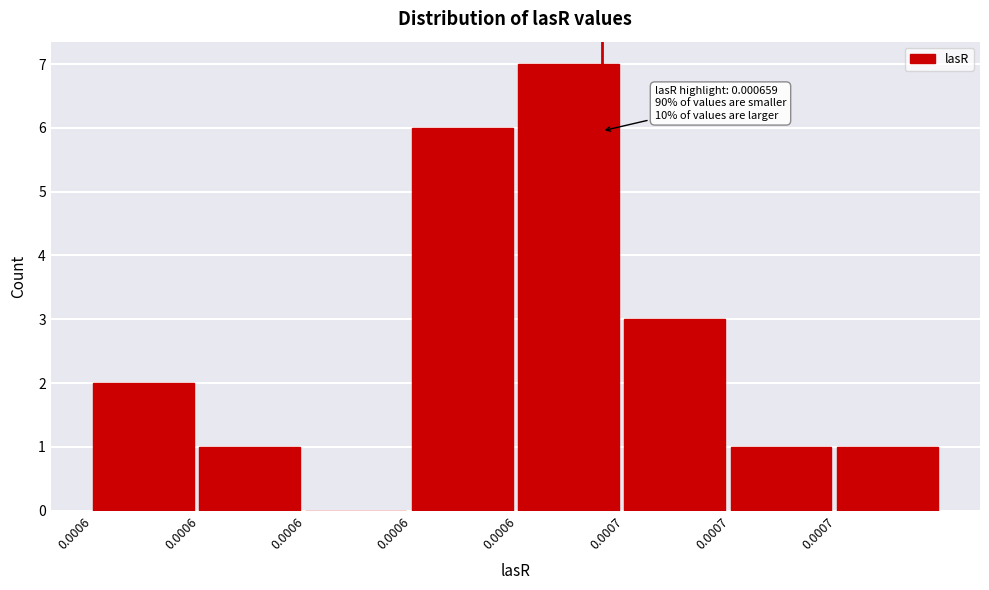

Are the bars horizontal?

No